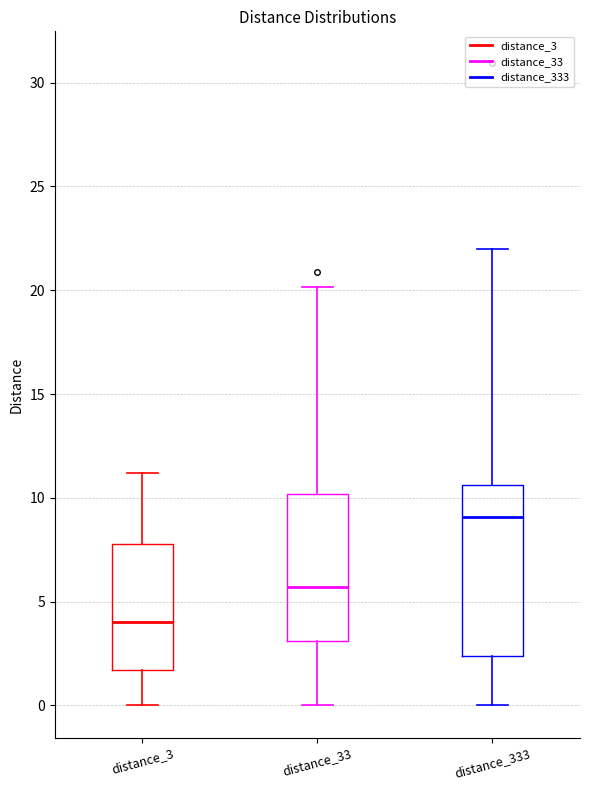

Which box's median line is the lowest?

distance_3